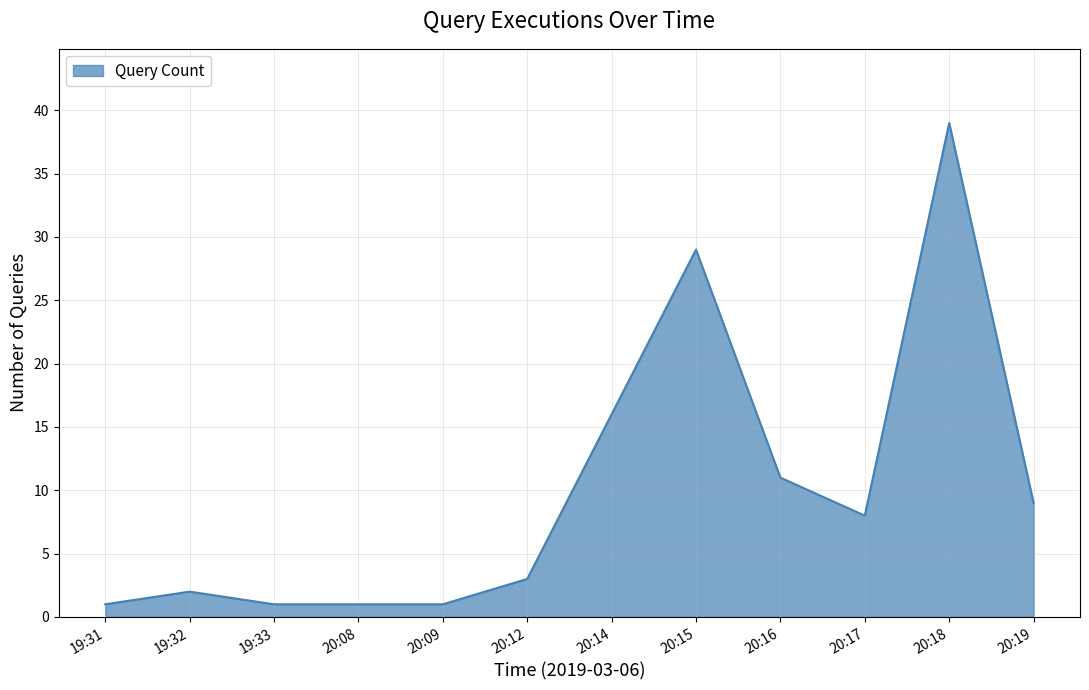

Which has a higher value, 20:12 or 20:09?

20:12